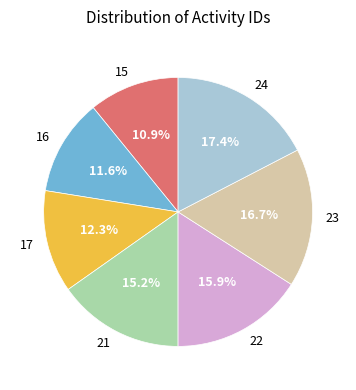

How many segments does this pie chart have?

7